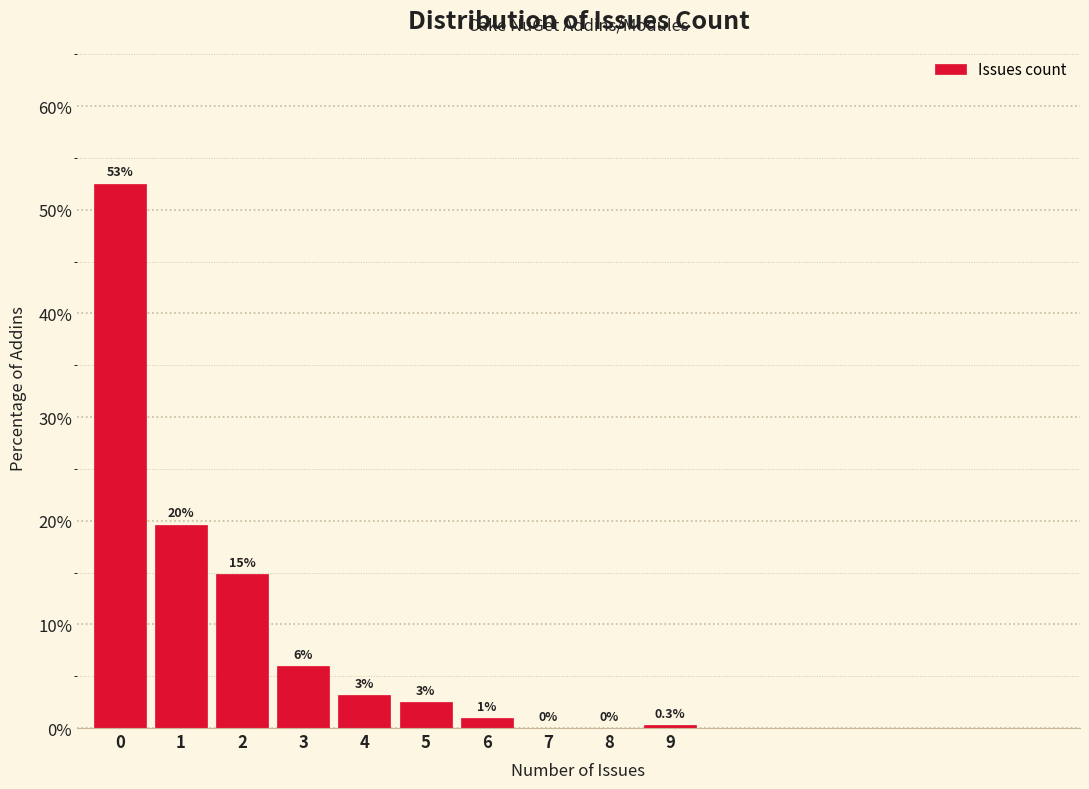

Which range on the x-axis has the tallest bar?

-0.5 to 0.5